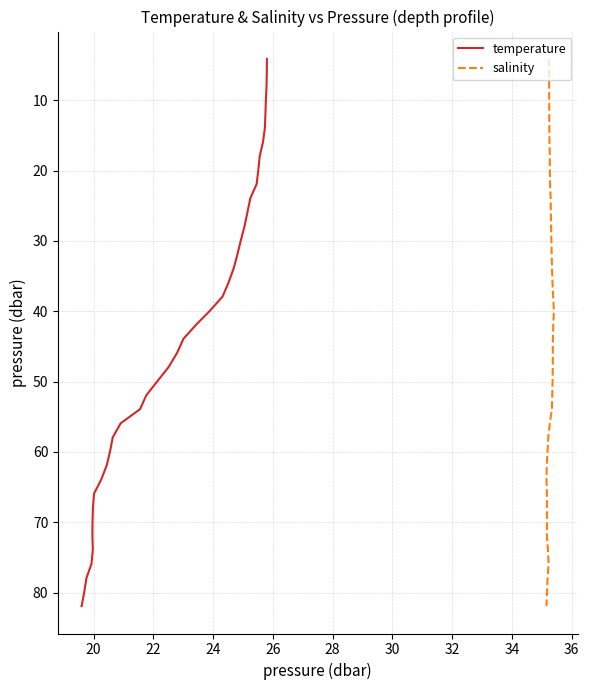

Between 26 and 36, which is larger?

36